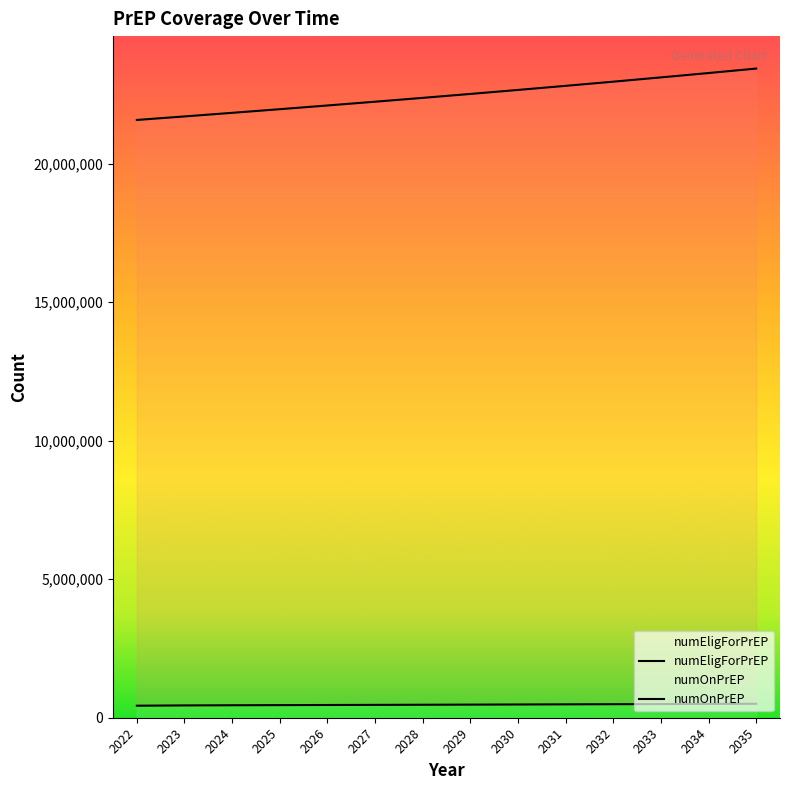

Is the value of numEligForPrEP at 2030 greater than the value of numOnPrEP at 2022?

Yes